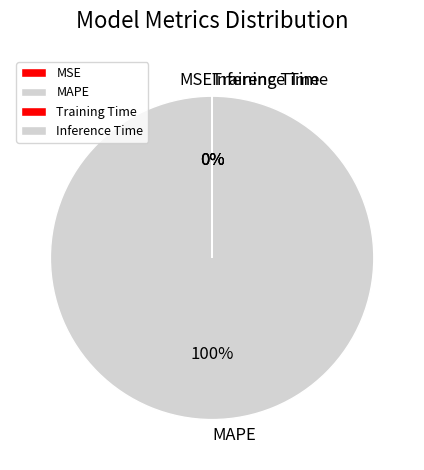

To the nearest percent, what is the difference between the largest and smallest slice percentages?

100%